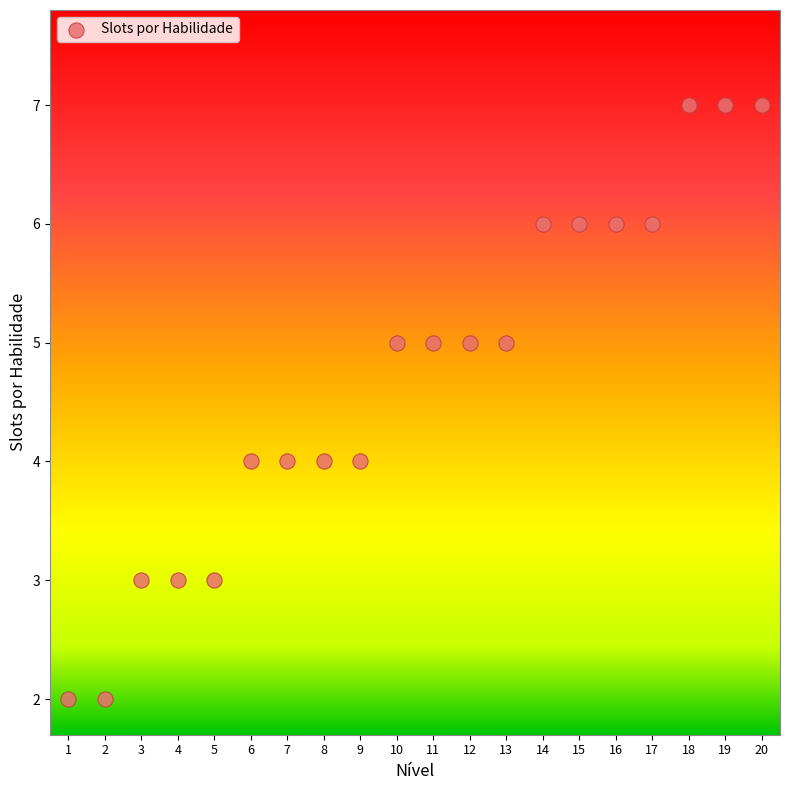

What is the range of X values (max minus min)?

19